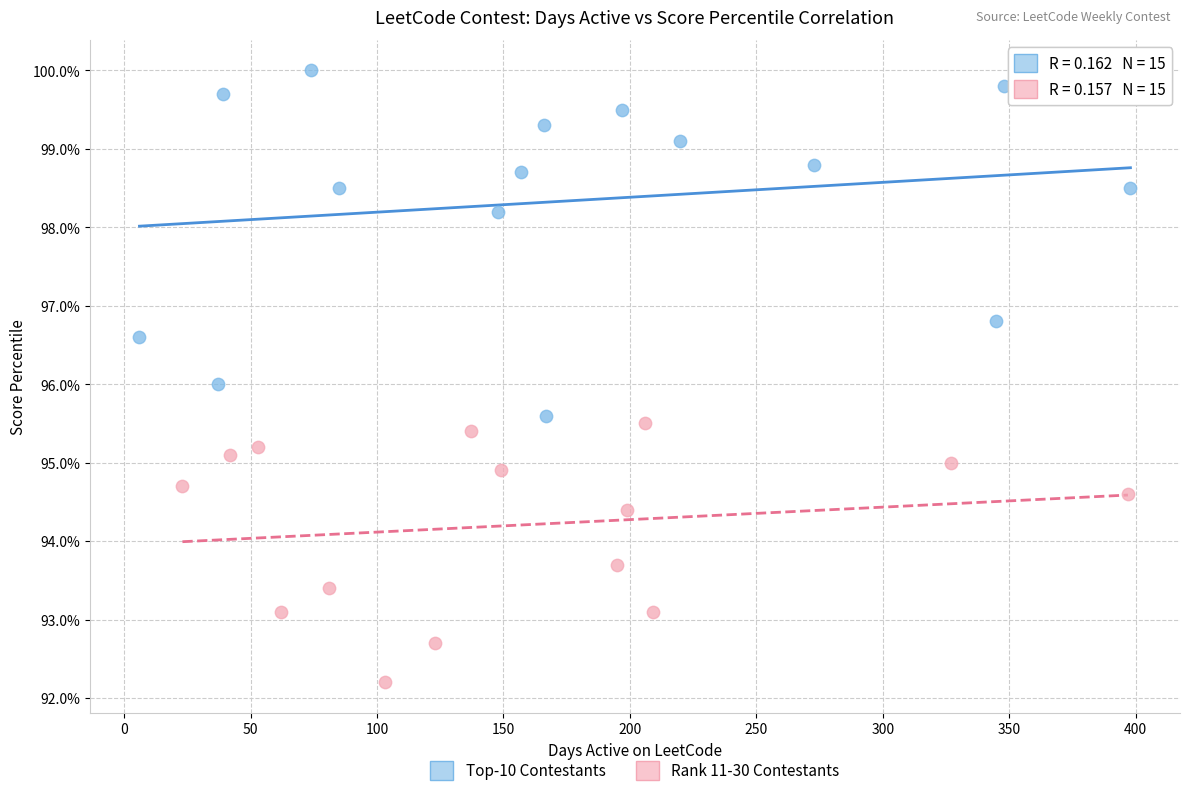

Which series has the largest Y range (max minus min)?

Top-10 Contestants